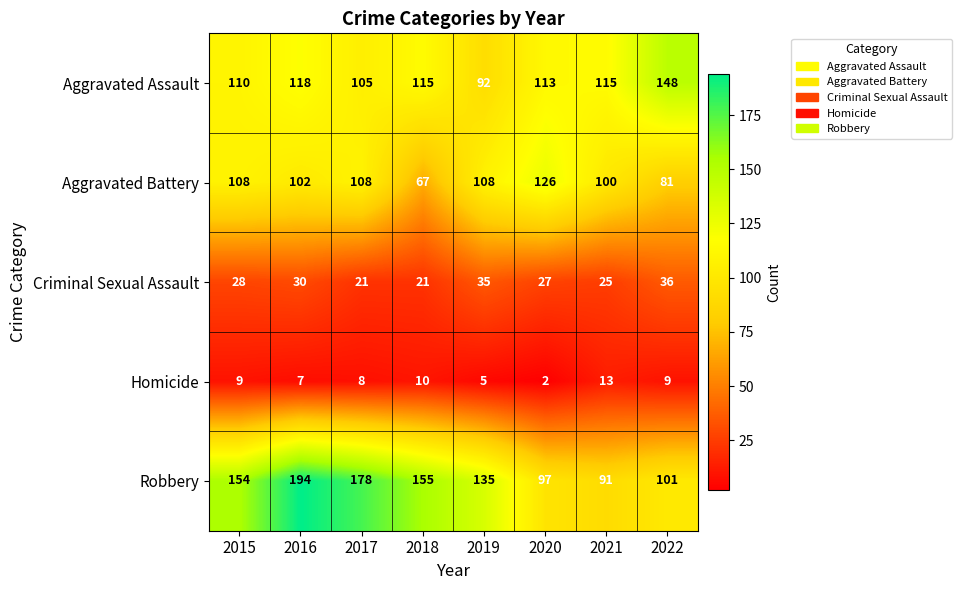

What is the sum of all Aggravated Battery values?

800